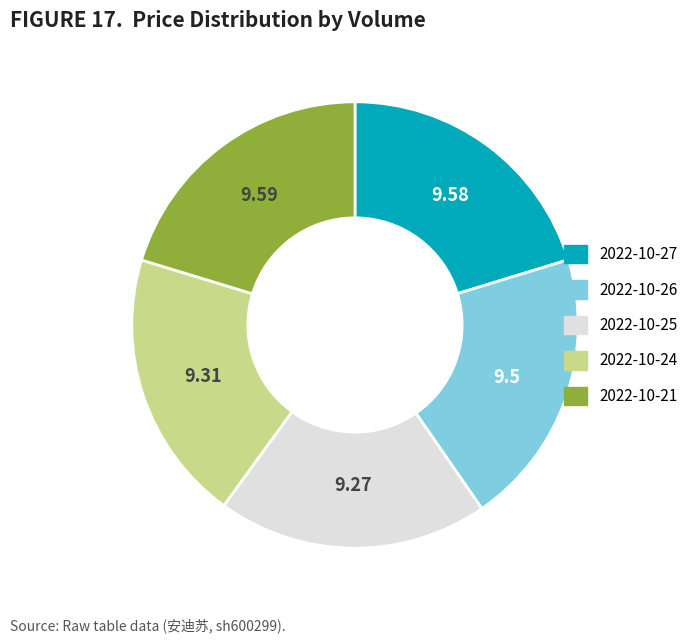

Is there any slice that represents more than half of the pie?

No